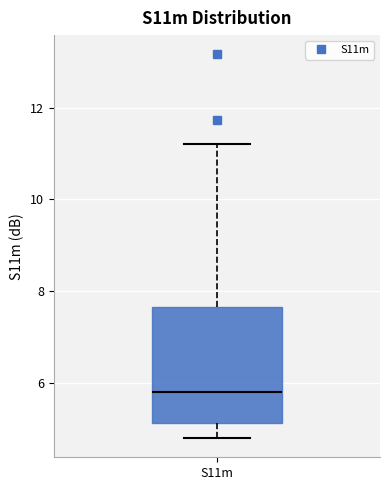

Read this box plot against the y-axis: the position of the median line, the range covered by the box, and the ends of both whiskers. The values are not printed on the chart, so give them approximately, as read against the axis.

median 5.8, box 5.2 to 7.6, whiskers 4.8 to 11.2